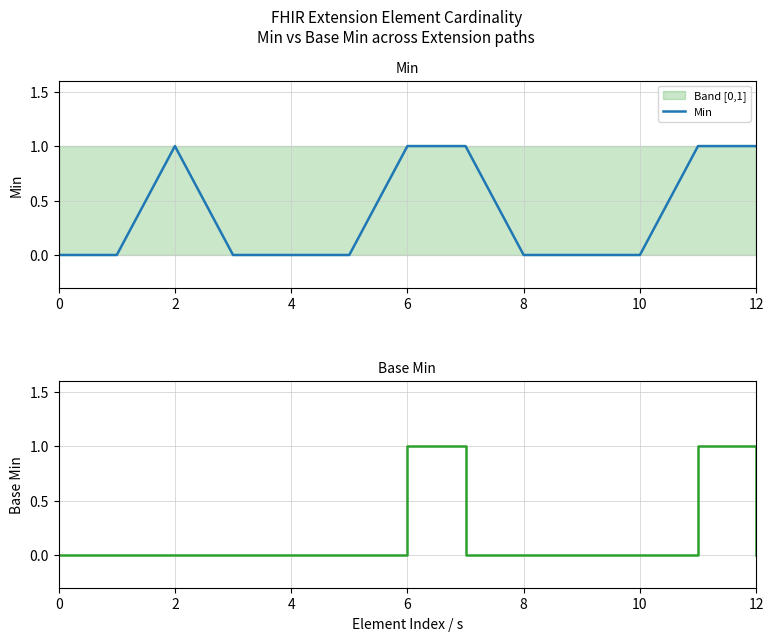

True or false: Min and Base Min intersect in this chart.

False